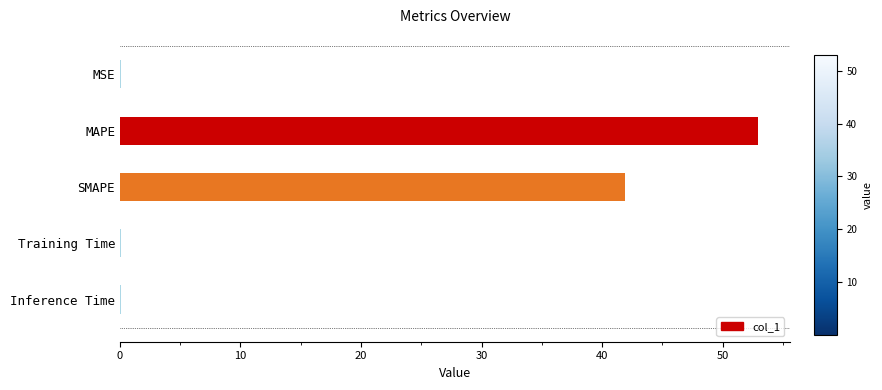

Which has a higher value, SMAPE or MSE?

SMAPE